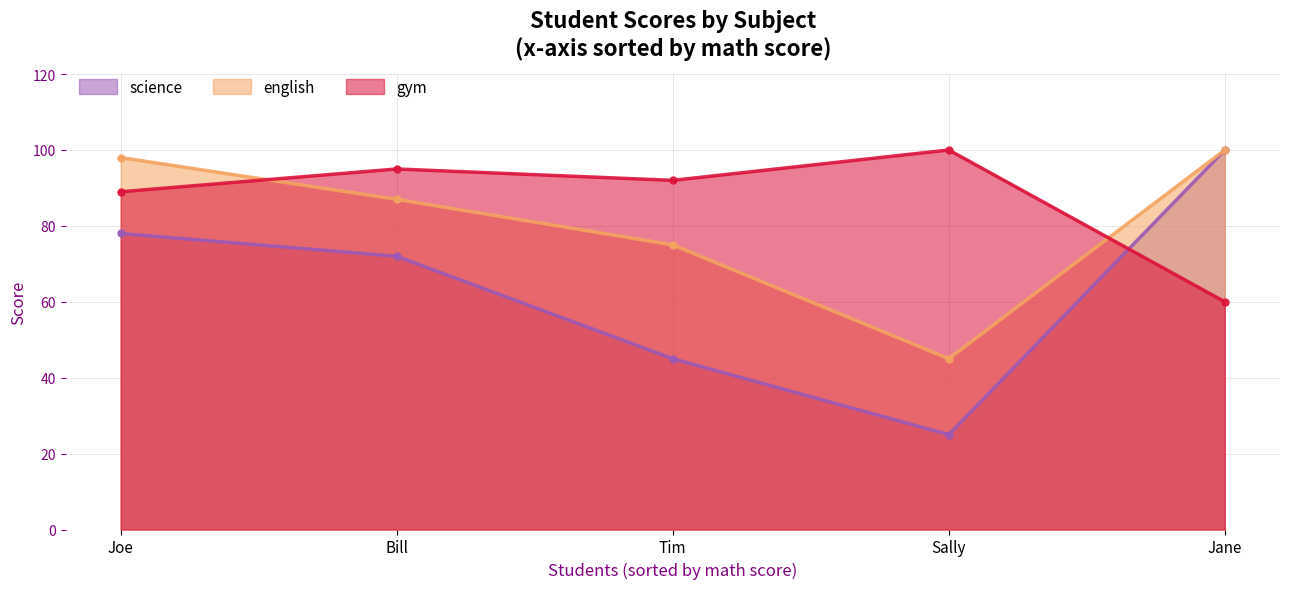

At which category does the chart reach its peak across all series?

Jane